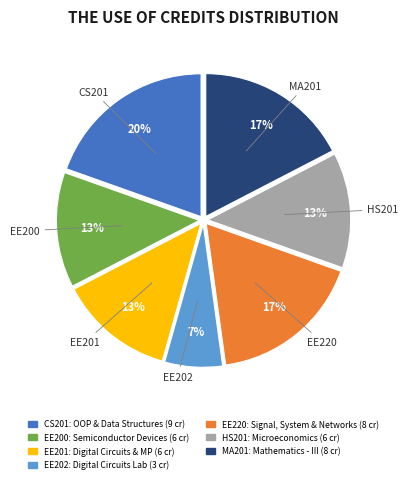

Is it true that CS201 is 30% of the pie?

False